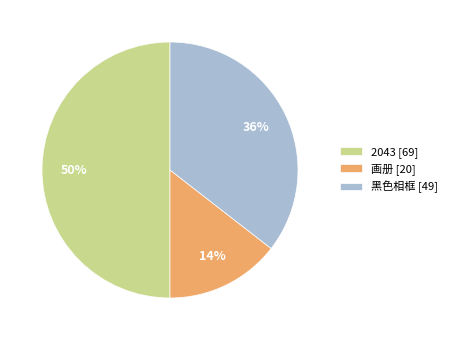

Approximately how many times larger is the value at 2043 compared to 黑色相框?

1.4